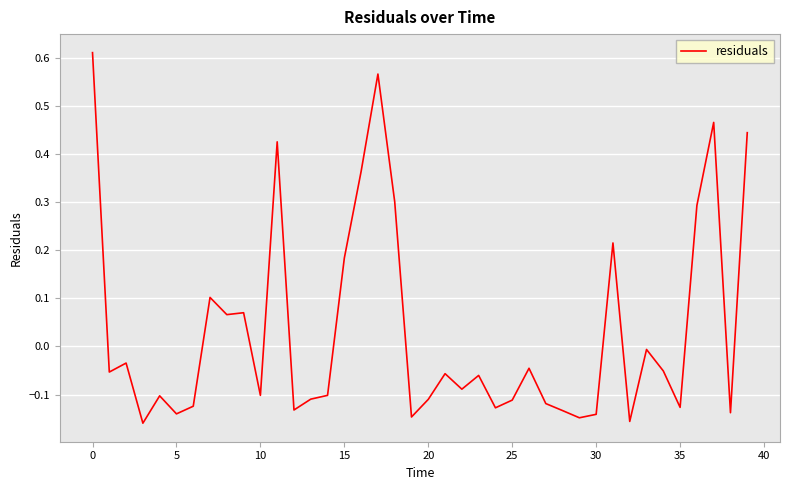

What is the difference between the maximum and minimum values?

0.8